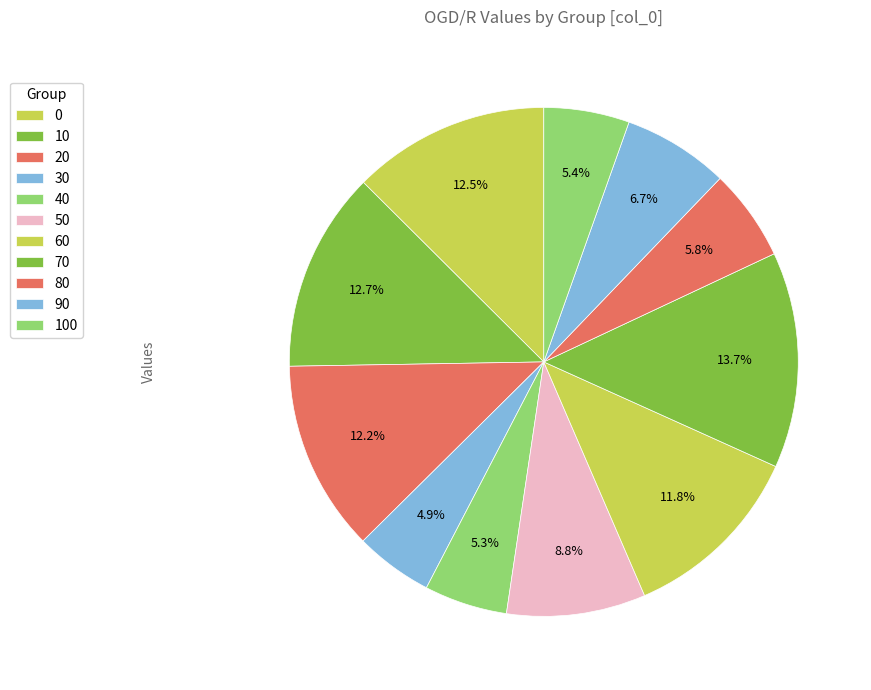

Count the number of slices in the pie.

11